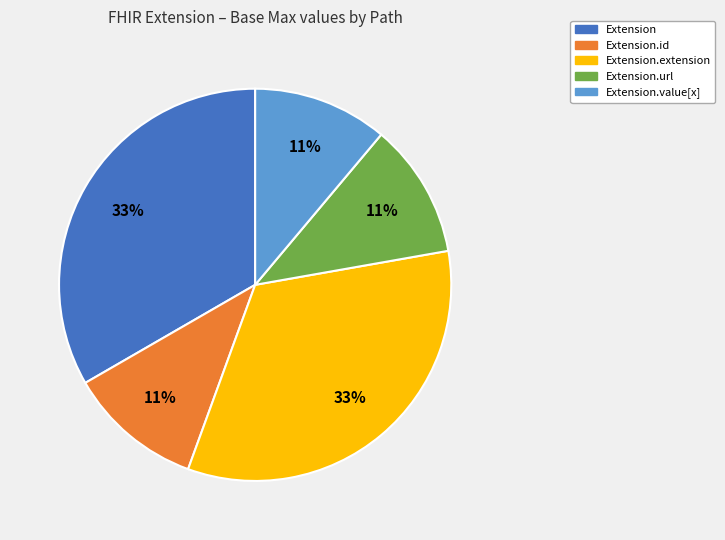

To the nearest percent, what is the average slice percentage?

20%